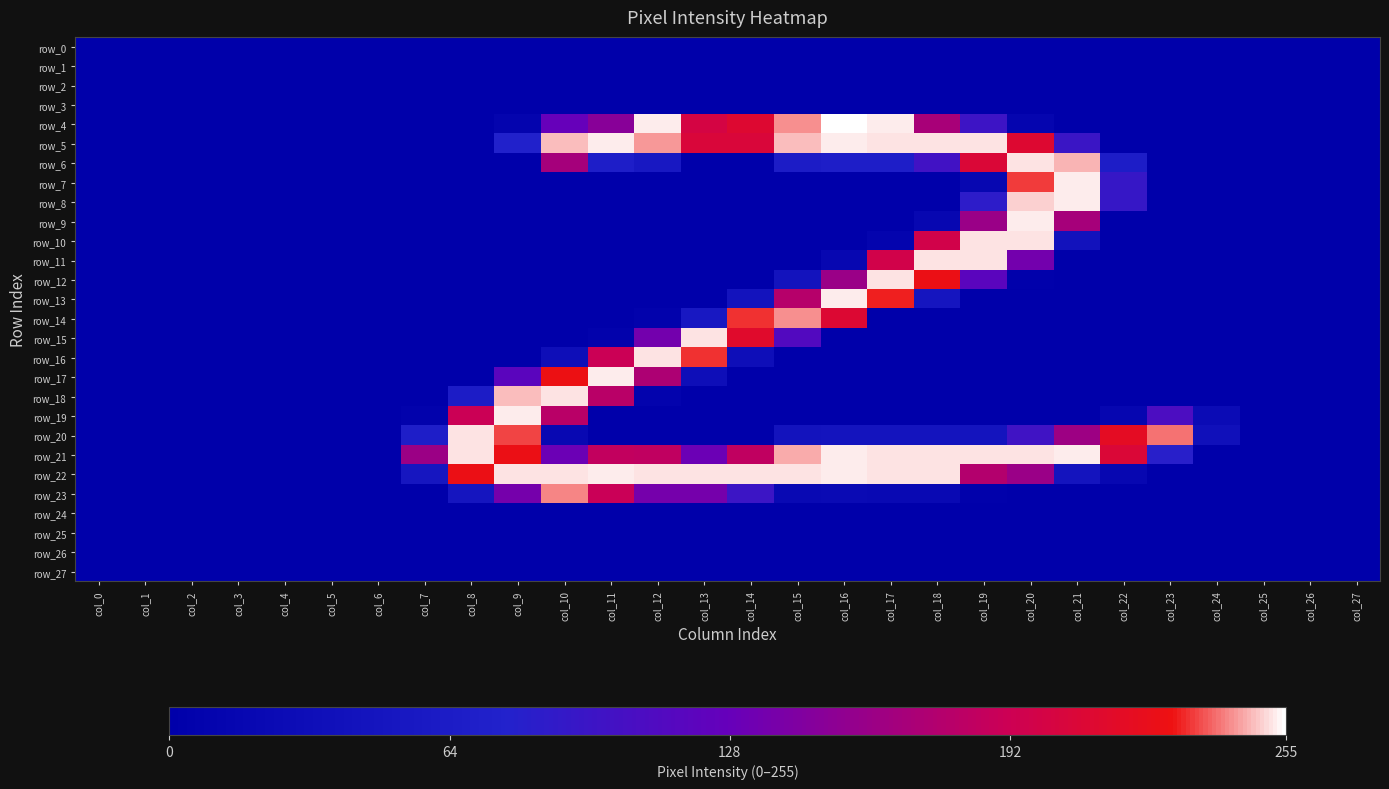

What is the sum of the row_4 values at col_19 and col_13?

298